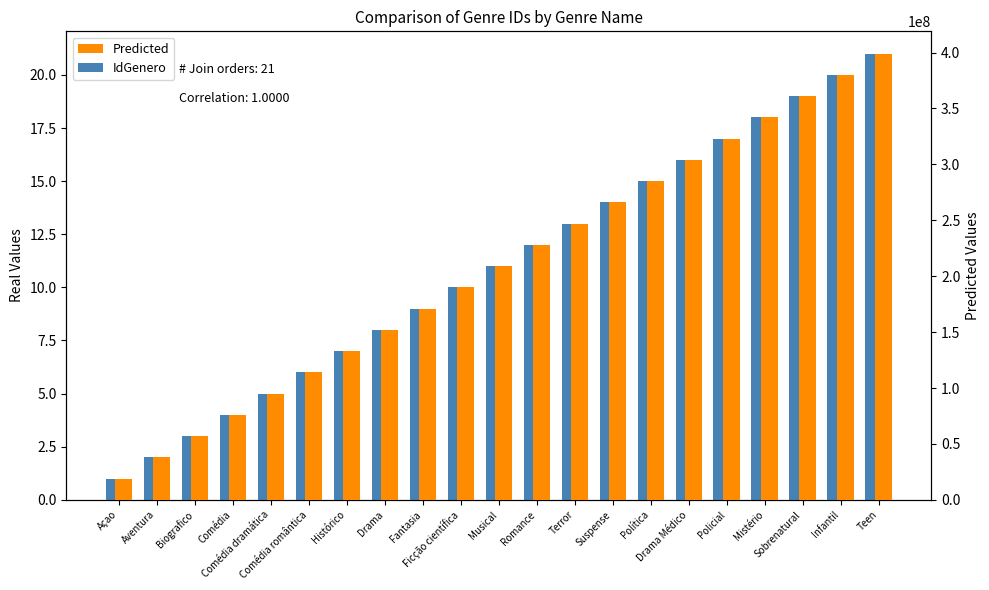

The value of Predicted at Policial is 323000000. True or false?

True